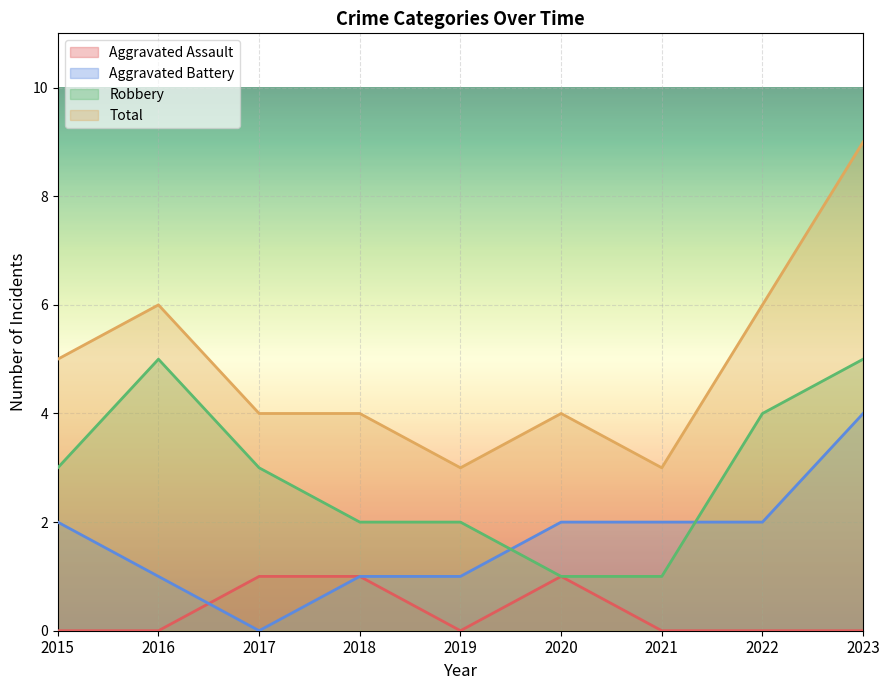

Which series has the largest total across all categories?

Total